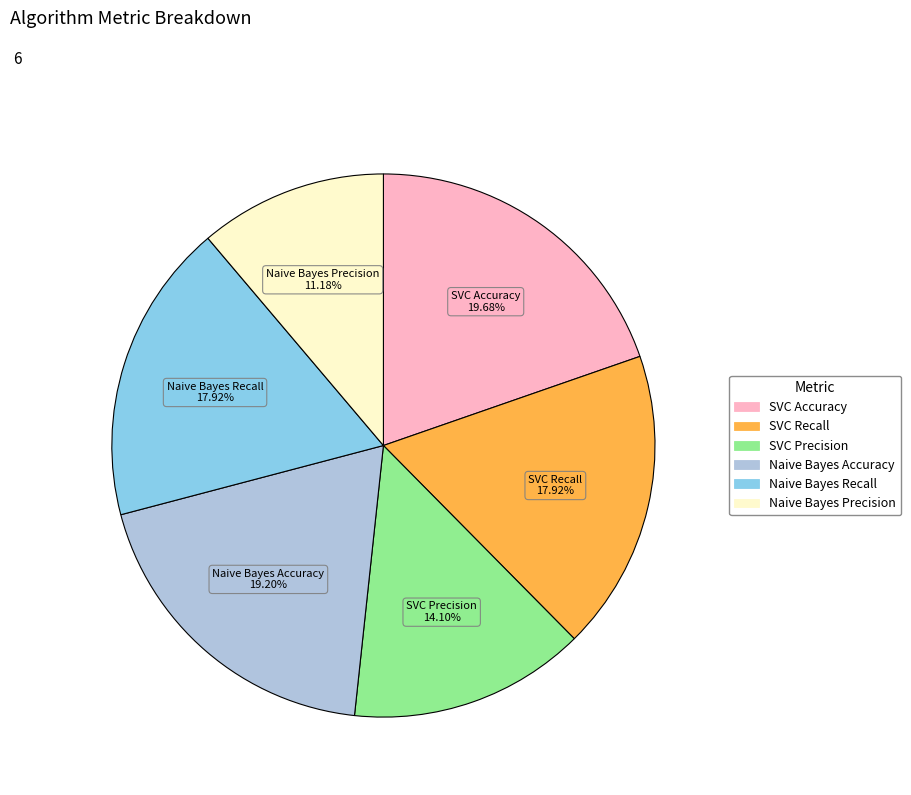

What is the smallest slice in the pie chart?

Naive Bayes Precision